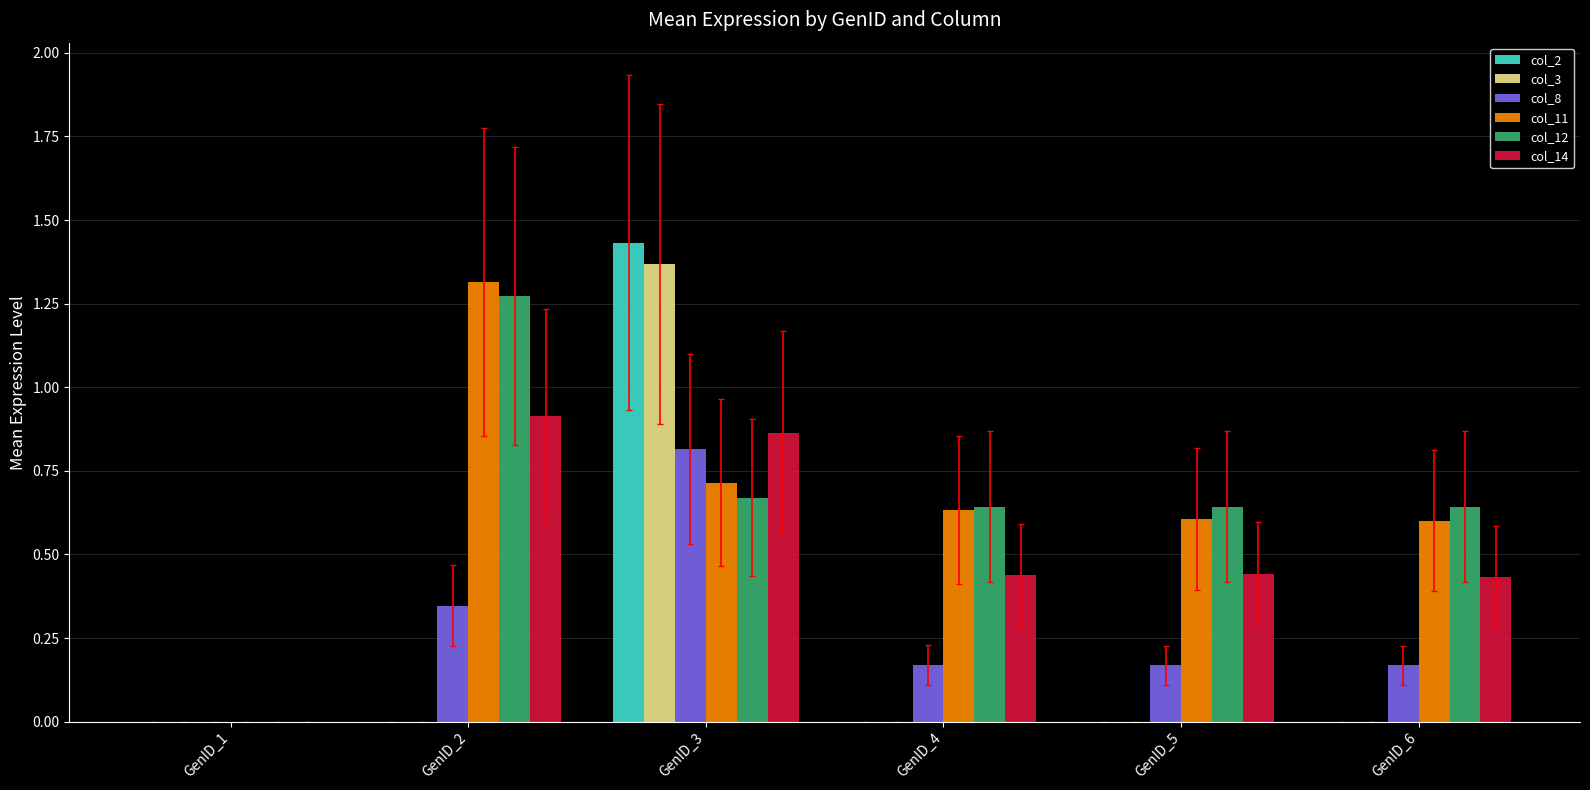

The value of col_12 at GenID_4 is 0.2. True or false?

False